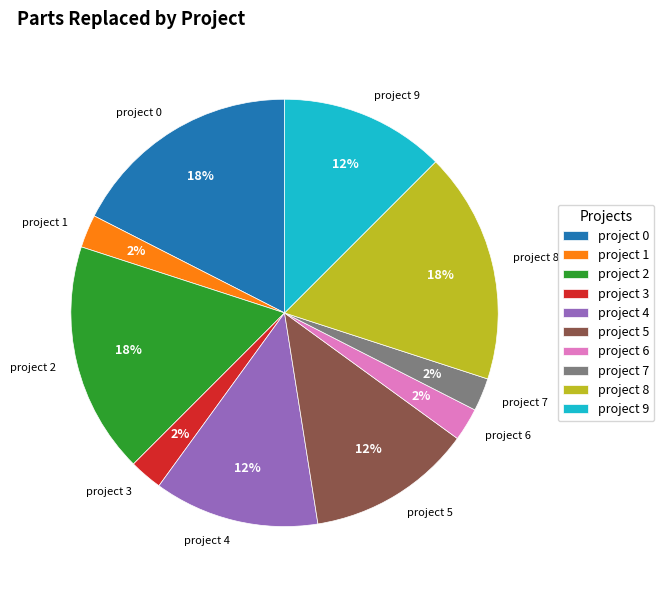

To the nearest percent, what is the difference between the project 5 and project 1 slice percentages?

10%